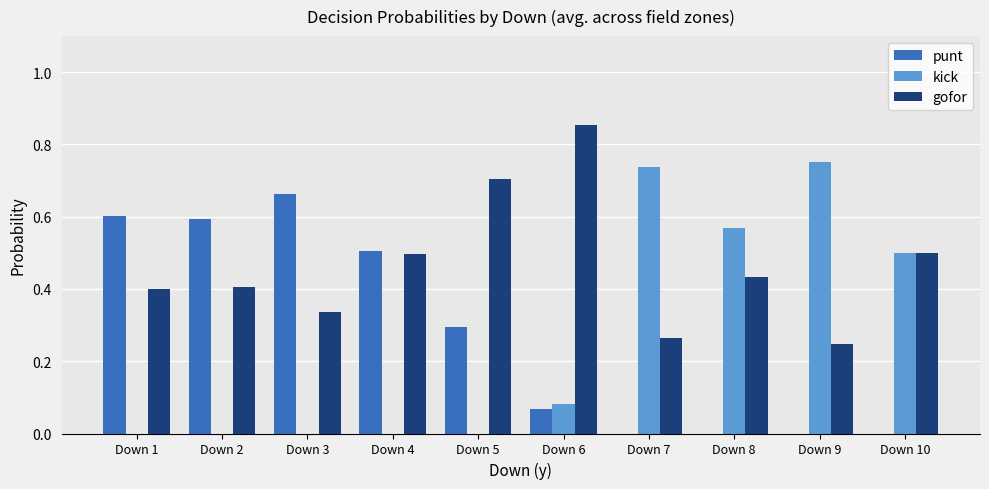

Is it true that kick equals 0.0 at Down 4?

True